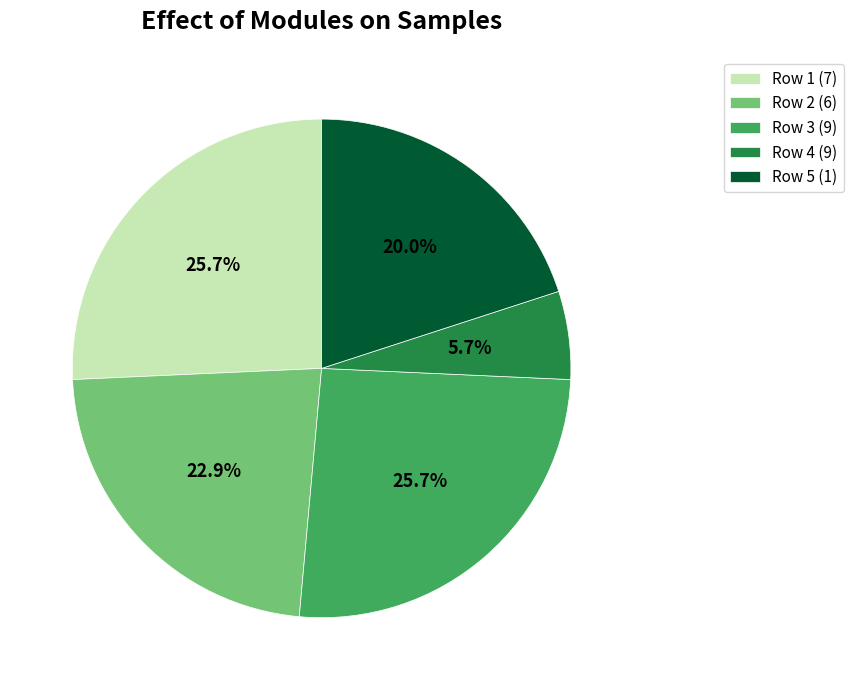

Does any single category account for the majority?

No